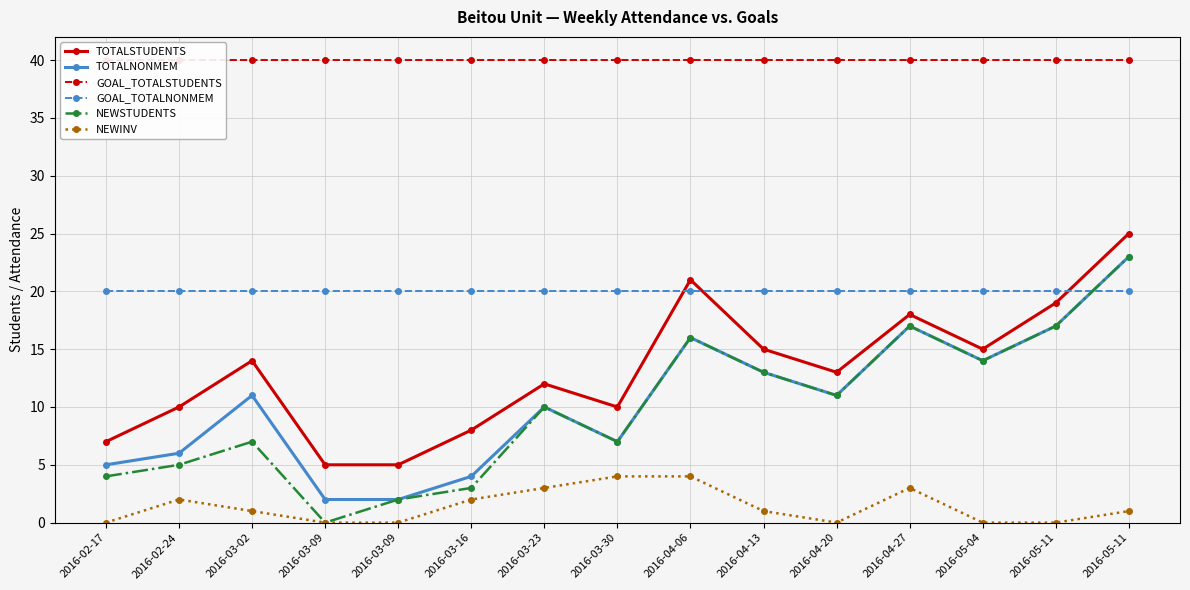

True or false: GOAL_TOTALSTUDENTS and TOTALNONMEM intersect in this chart.

False